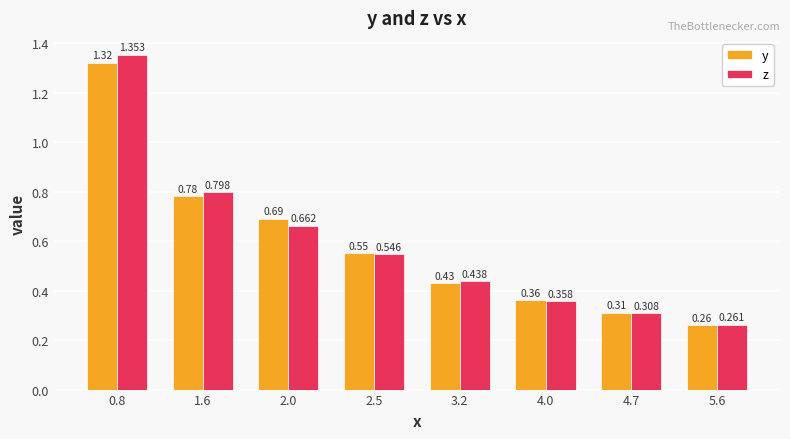

Which series has the largest range (max minus min)?

z